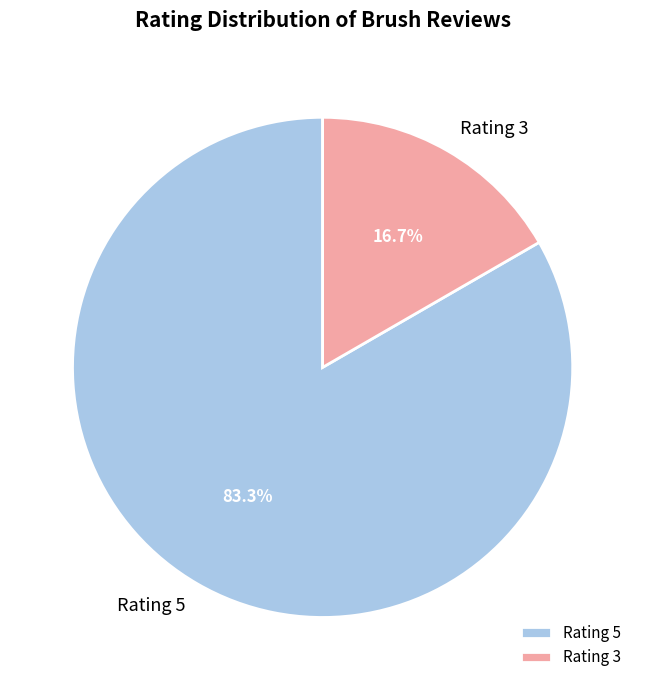

To the nearest percent, what is the difference between the largest and smallest slice percentages?

67%